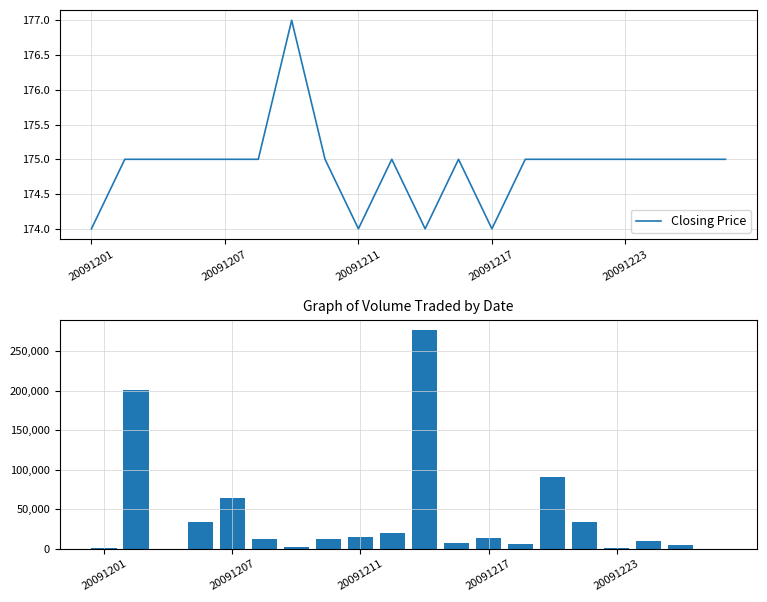

What is the difference between the second highest and second lowest values in the Closing Price series?

1